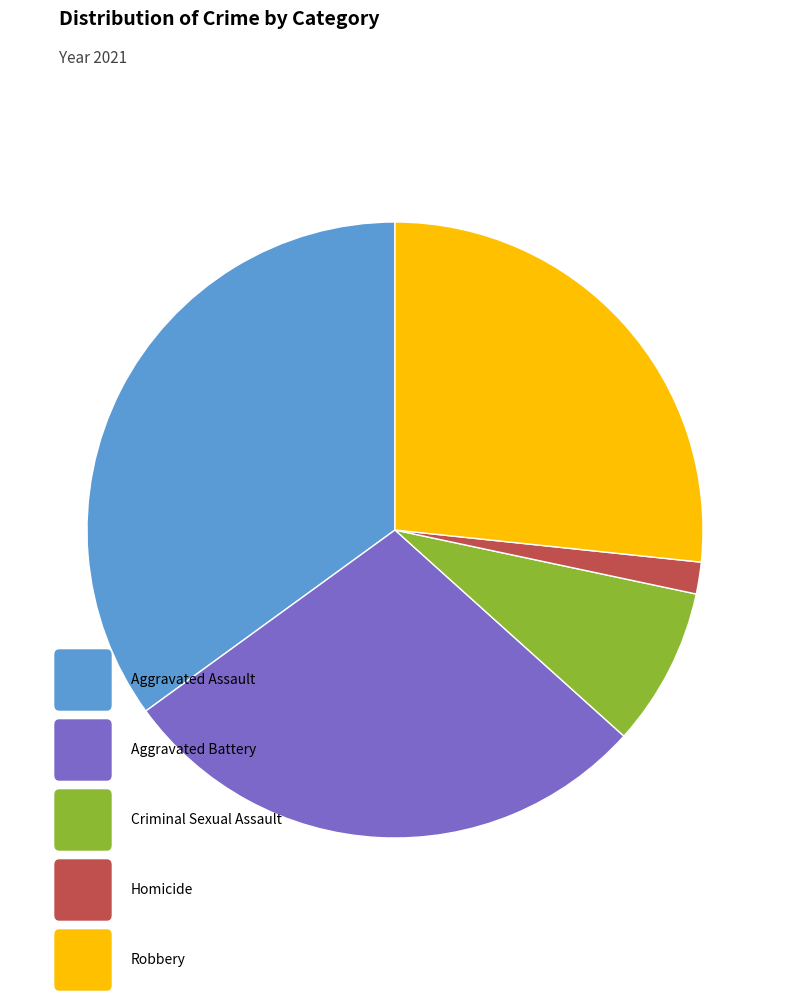

Count the number of slices in the pie.

5